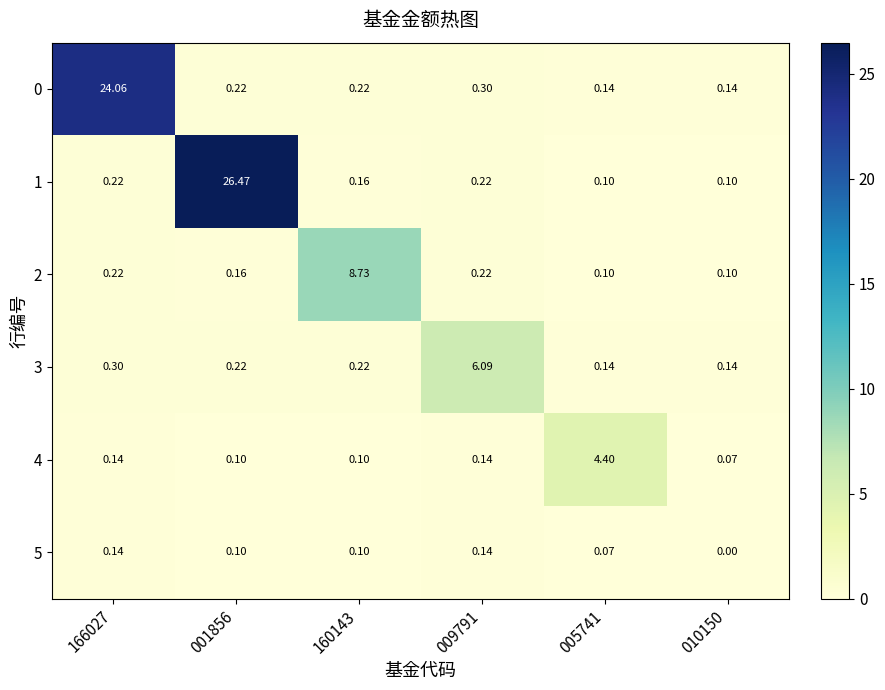

Which series has the largest total across all categories?

1